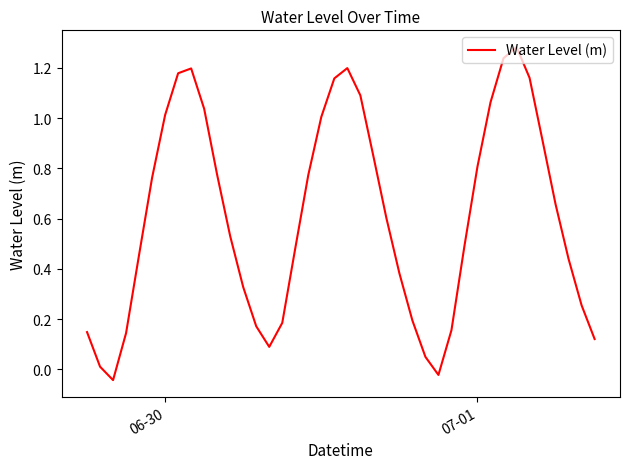

Reading left to right, list all the values displayed in this chart.

0.1	0.0	-0.0	0.1	0.5	0.8	1.0	1.2	1.2	1.0	0.8	0.5	0.3	0.2	0.1	0.2	0.5	0.8	1.0	1.2	1.2	1.1	0.8	0.6	0.4	0.2	0.0	-0.0	0.2	0.5	0.8	1.1	1.2	1.3	1.2	0.9	0.7	0.4	0.3	0.1